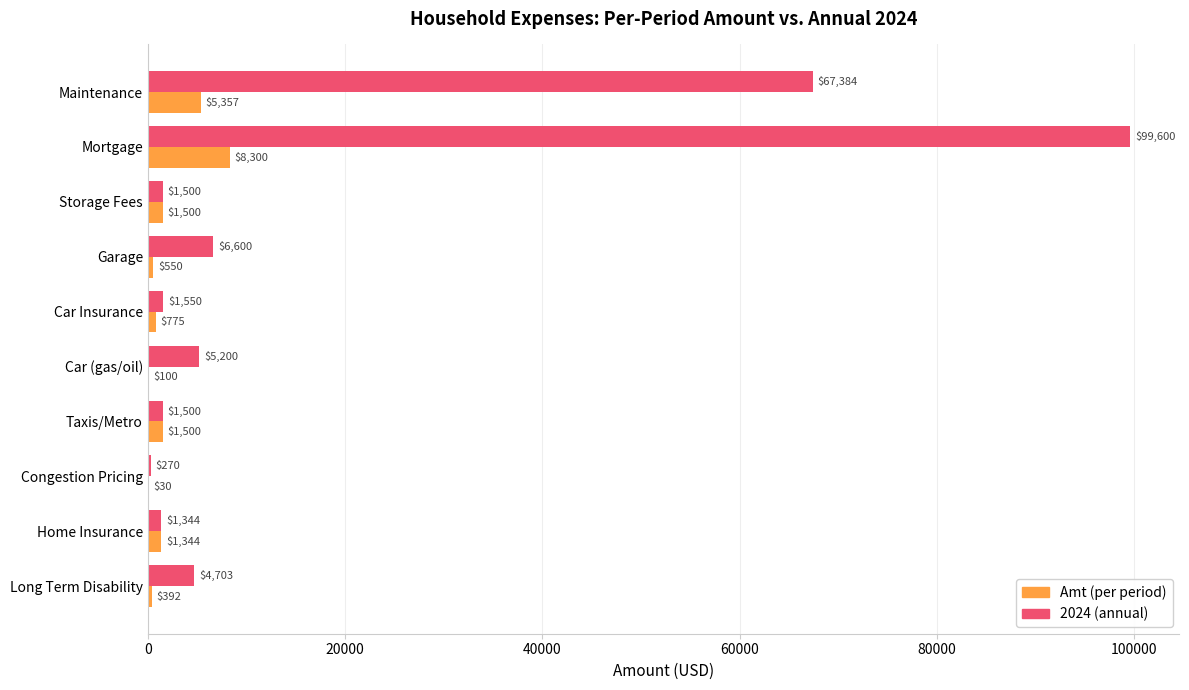

Which series changed the most between Maintenance and Car (gas/oil)?

2024 (annual)